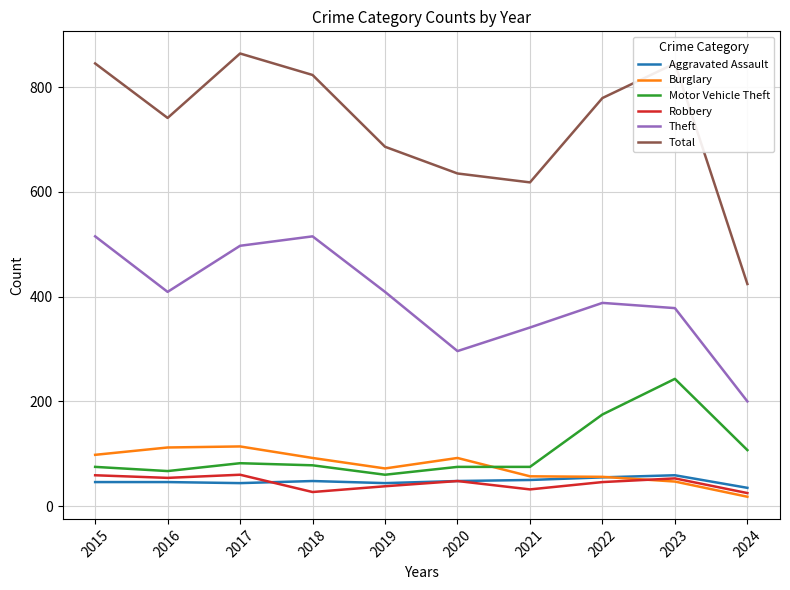

In Total, how many points are higher than both neighbors (excluding endpoints)?

2